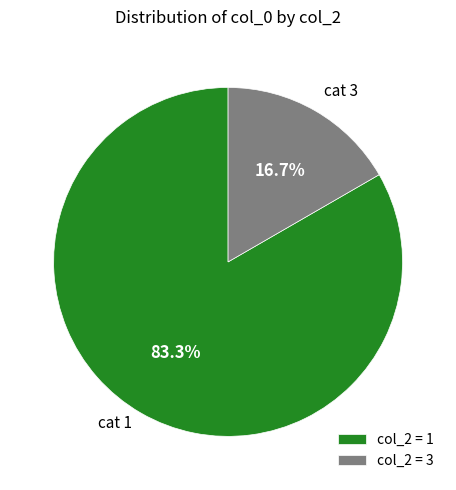

Approximately how many times larger is the value at col_2 = 1 compared to col_2 = 3?

5.0